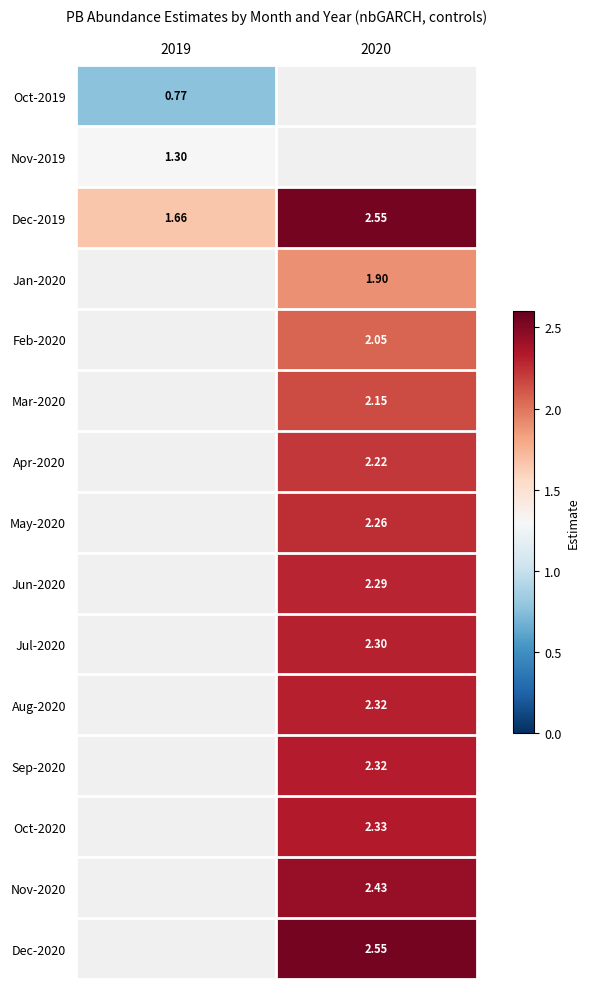

Which has a higher value, 2019 or 2020?

2020